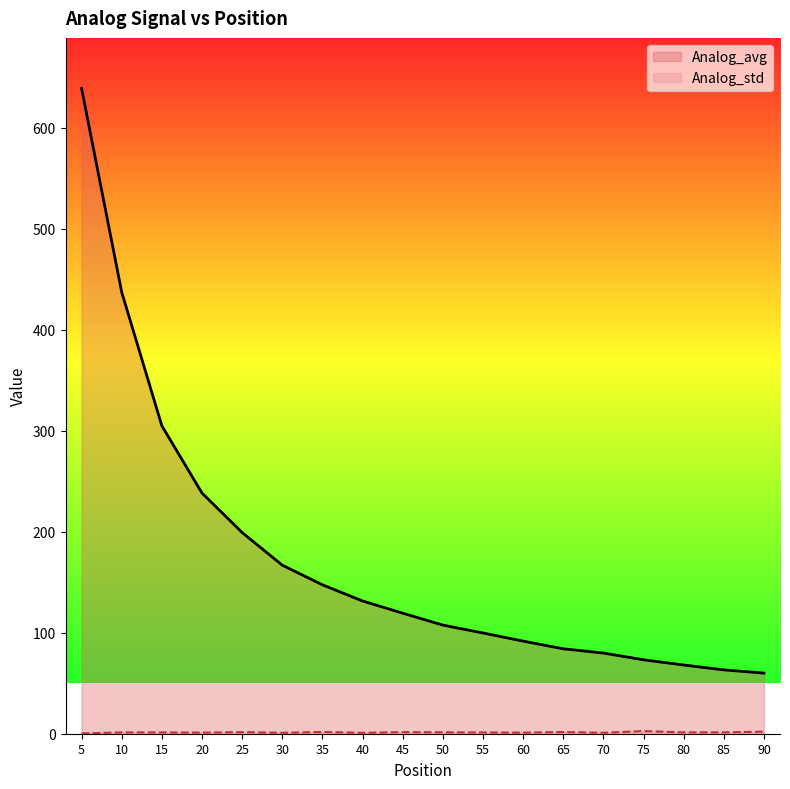

Is it true that Analog_std equals 1.5 at 25?

True